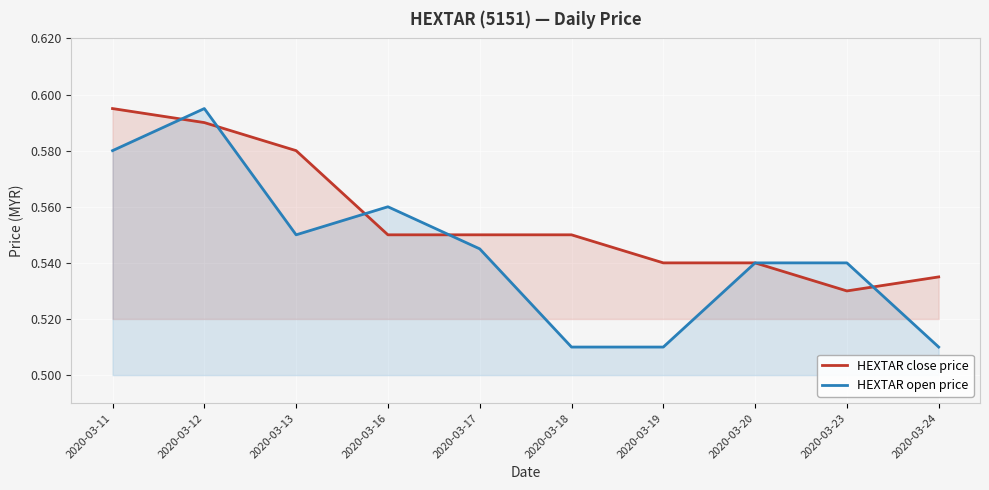

True or false: HEXTAR close price and HEXTAR open price cross at least once.

True